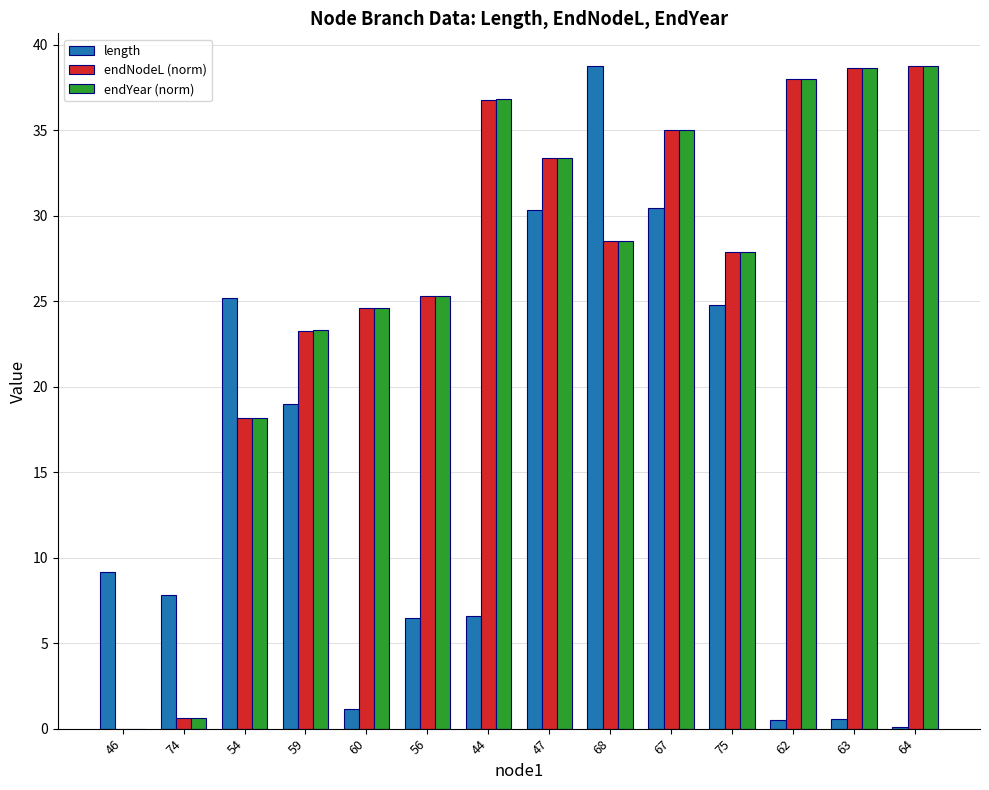

The value of endYear (norm) at 62 is 38.0. True or false?

True